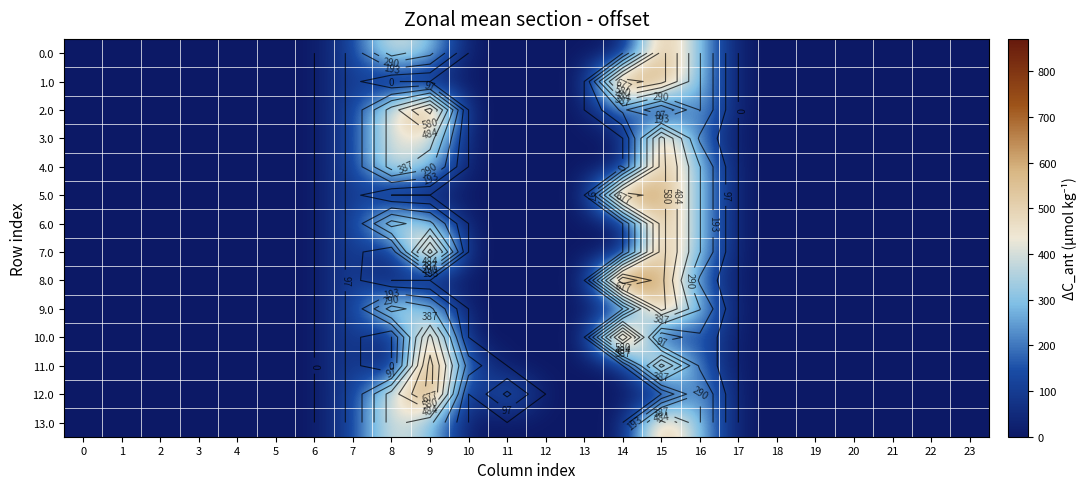

At which category is the sum across all series the highest?

15